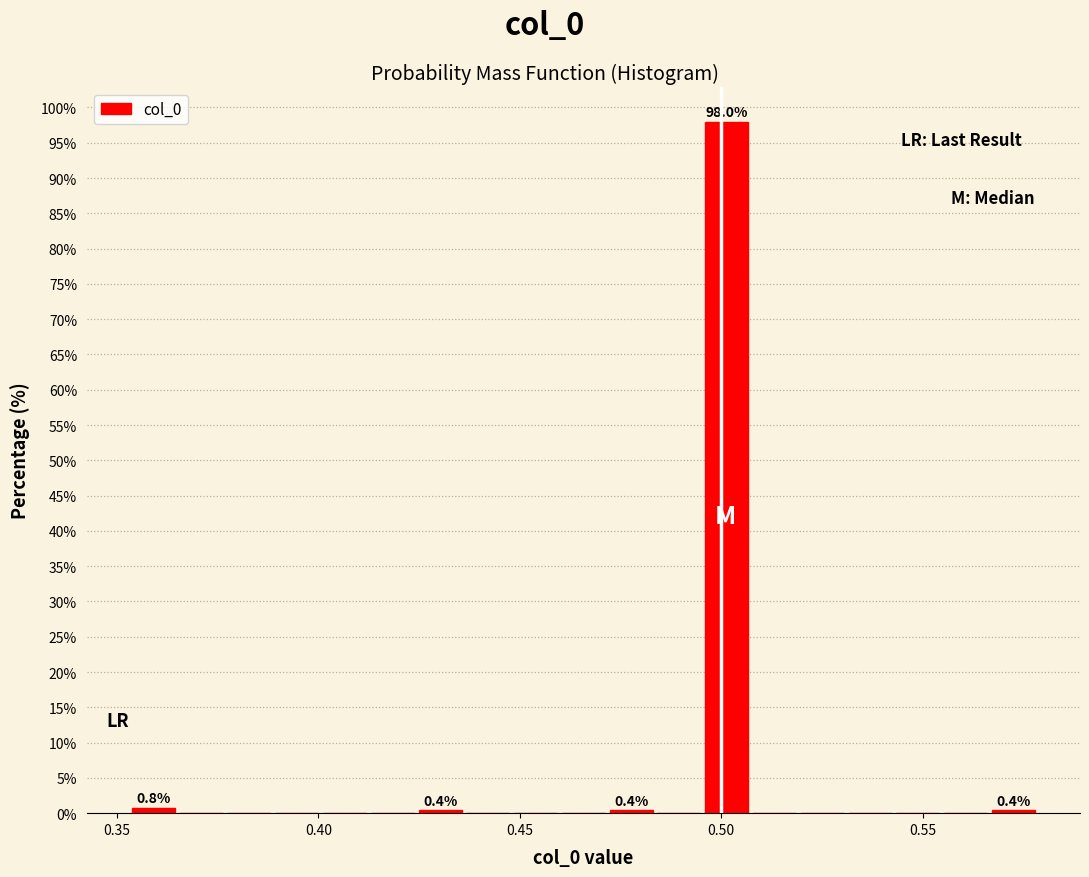

Read against the x-axis, roughly where is the centre of the tallest bar?

0.500